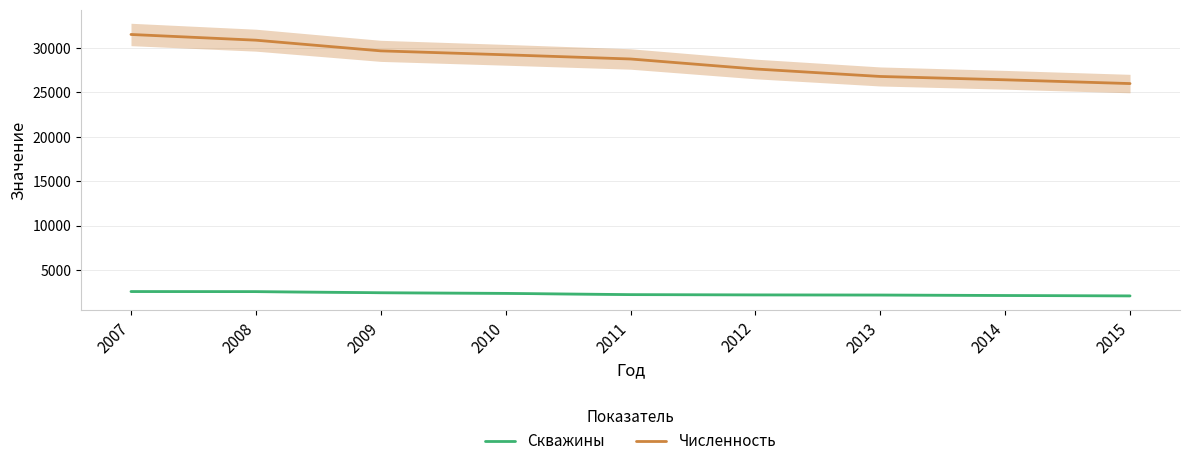

At which label does Численность first exceed 28733?

2007